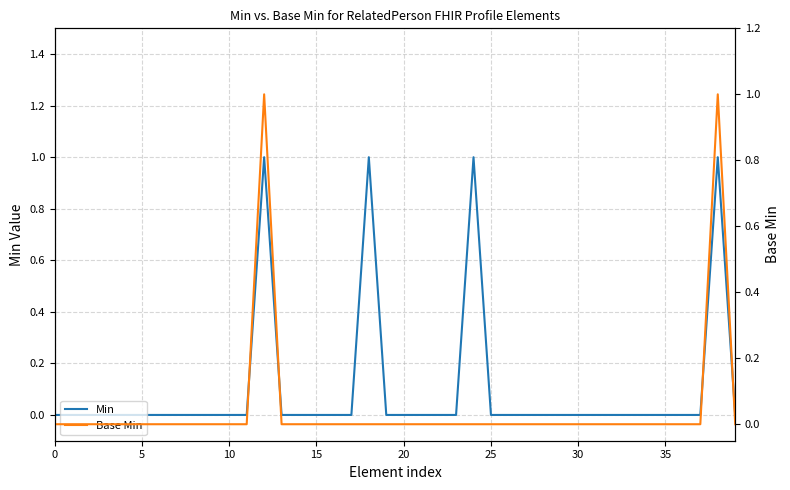

At which category does Min reach its first local peak?

12